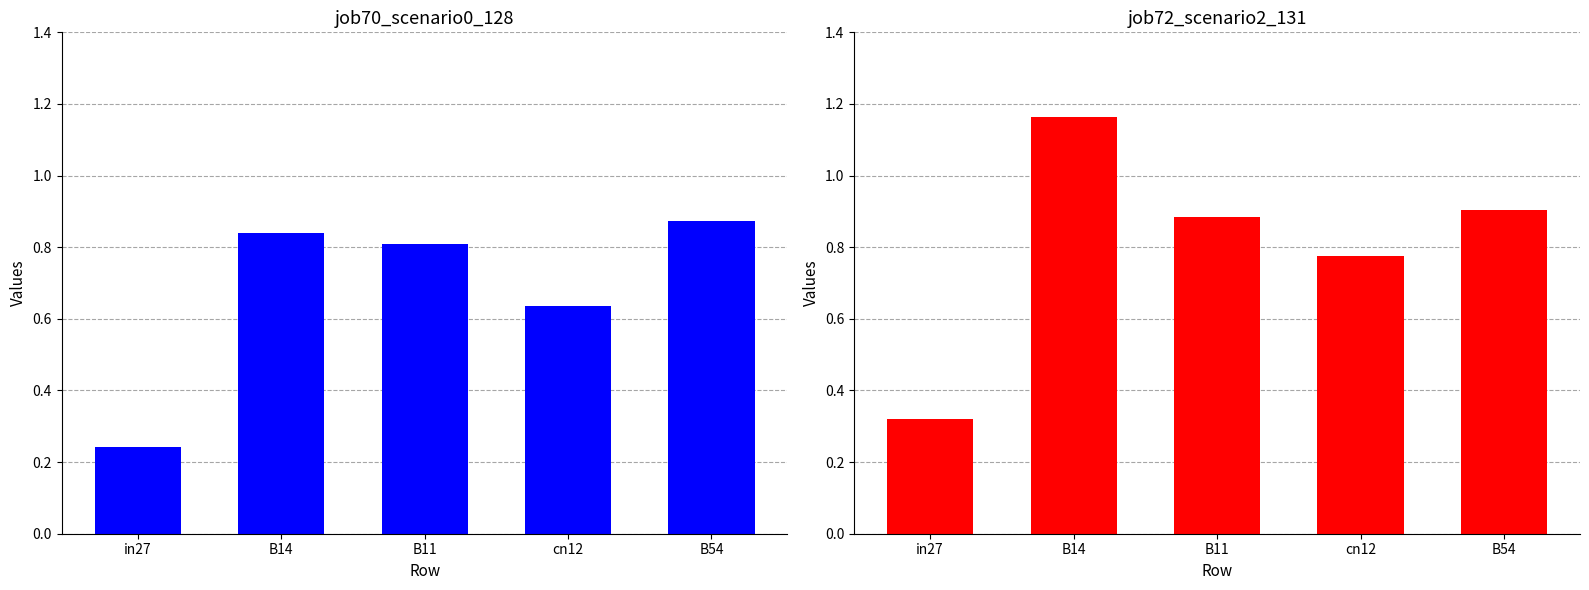

Rank the series at cn12 from highest to lowest value.

job72_scenario2_131, job70_scenario0_128